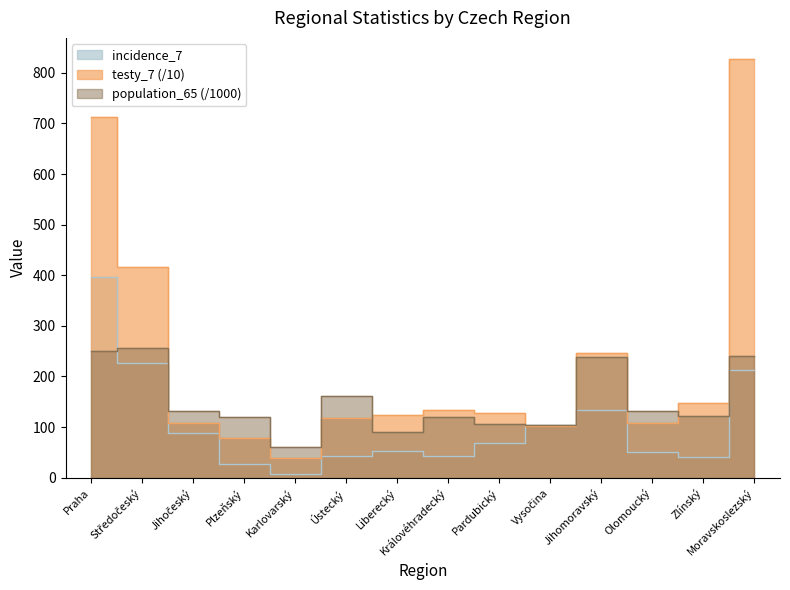

The value of testy_7 at Ústecký is 159.2. True or false?

False